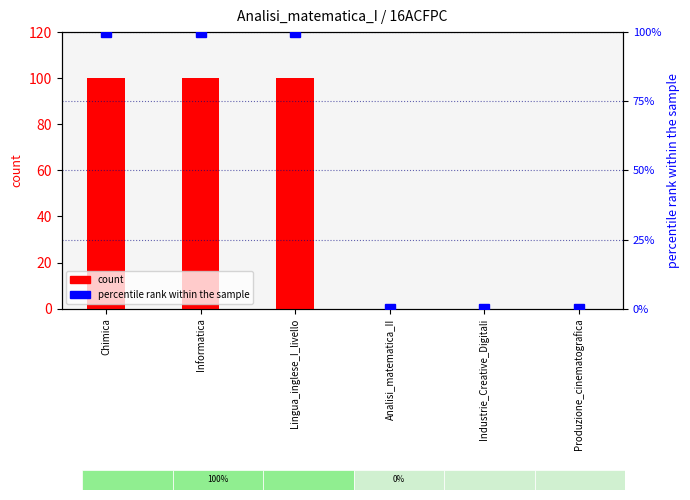

Rank the categories by percentile rank within the sample value from highest to lowest.

Chimica, Informatica, Lingua_inglese_I_livello, Analisi_matematica_II, Industrie_Creative_Digitali, Produzione_cinematografica